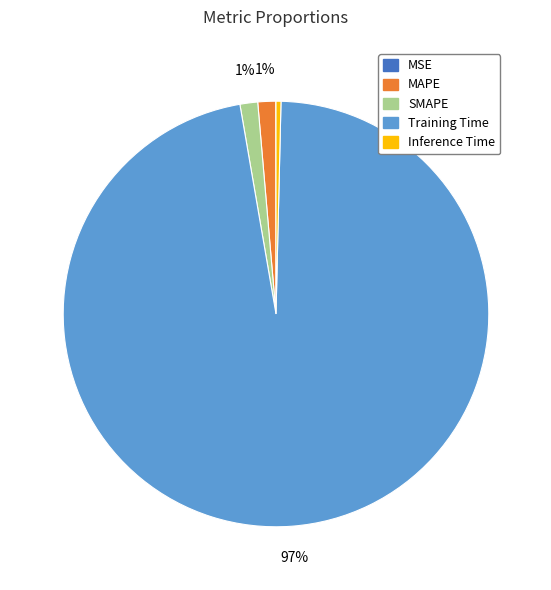

To the nearest percent, what is the average slice percentage?

20%